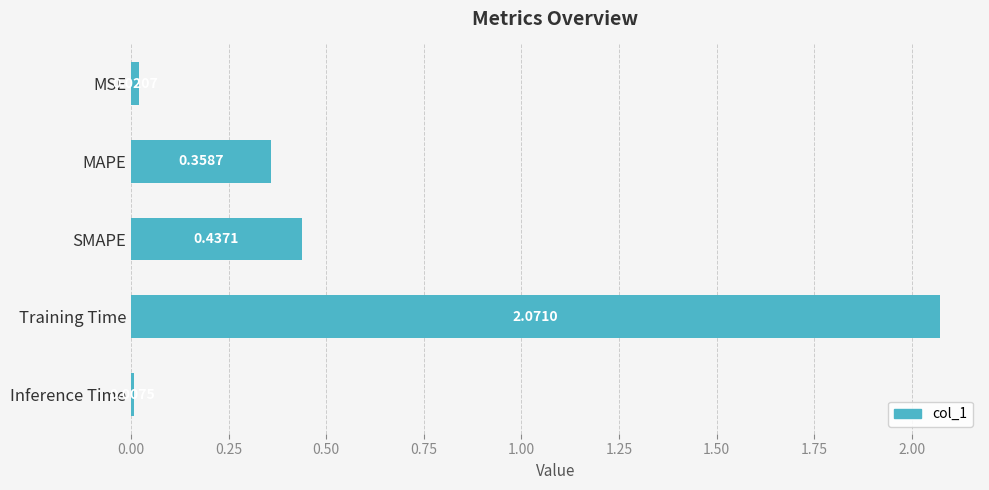

What is the sum of all values?

2.9